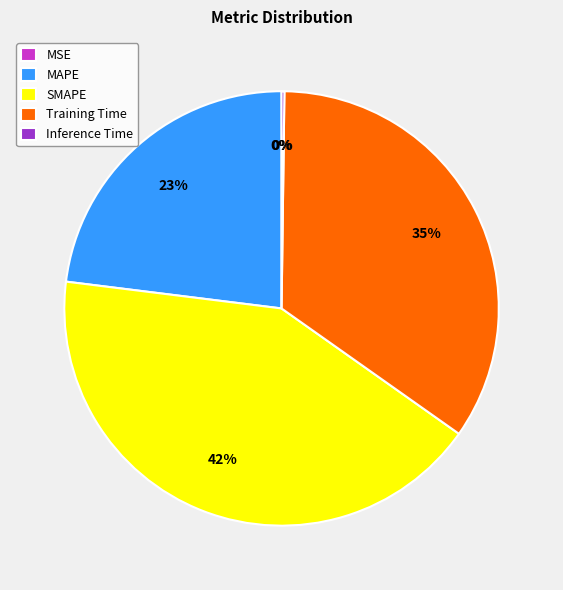

Is there a majority slice in this chart?

No